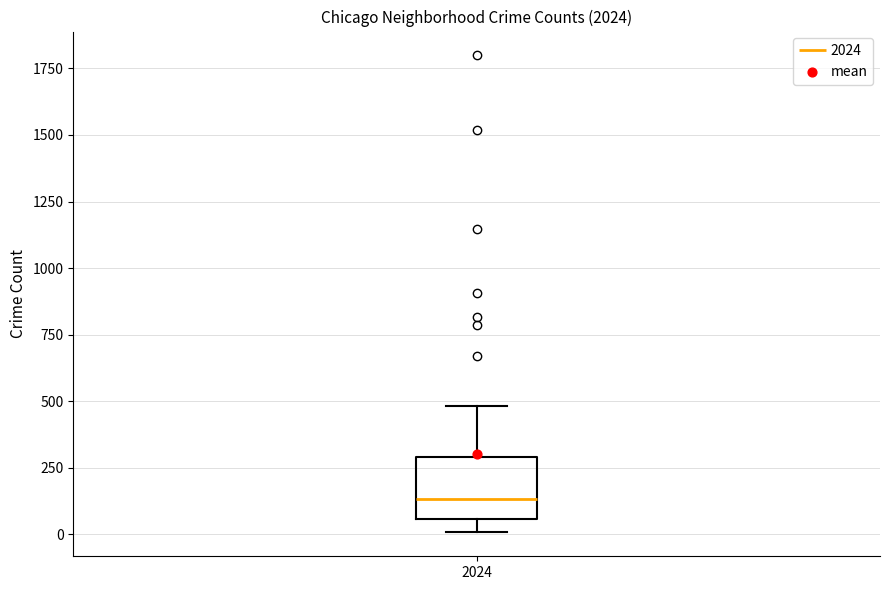

Where is the lower edge of the box at x = 2024 on the y-axis? The values are not printed on the chart, so give them approximately, as read against the axis.

50